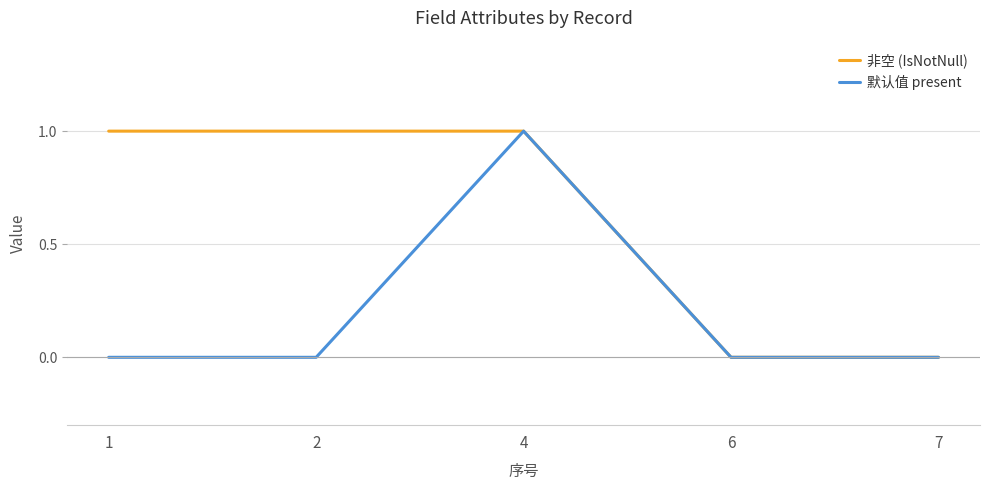

Reading left to right, list all the values displayed in this chart.

非空 (IsNotNull): 1=1	2=1	4=1	6=0	7=0
默认值 present: 1=0	2=0	4=1	6=0	7=0